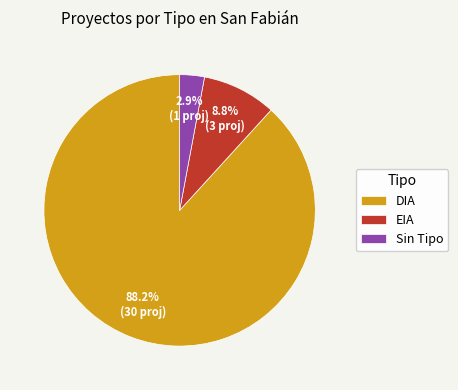

Rank the categories by value from lowest to highest.

Sin Tipo, EIA, DIA